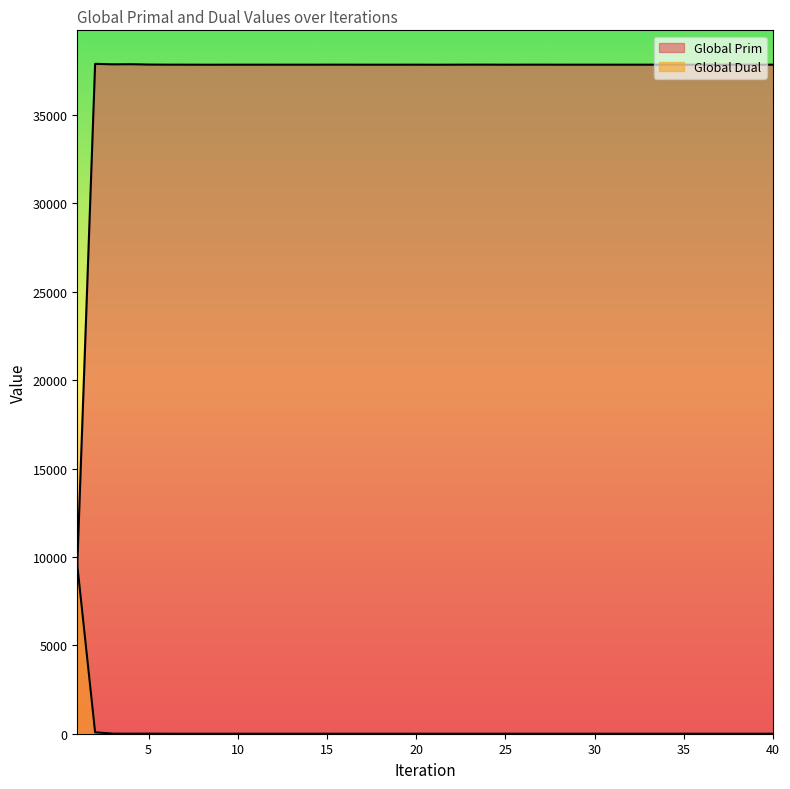

At 26, list the series in order from smallest to largest.

Global Dual, Global Prim